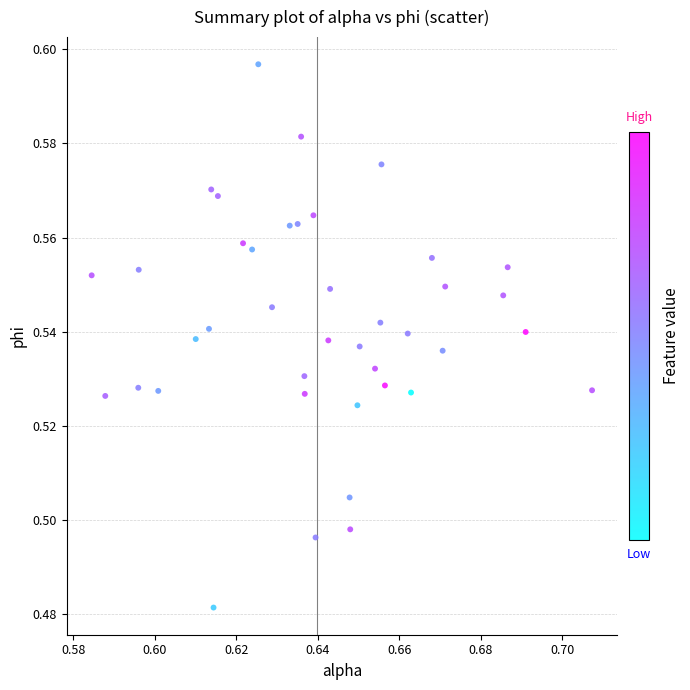

How many data points are displayed?

40